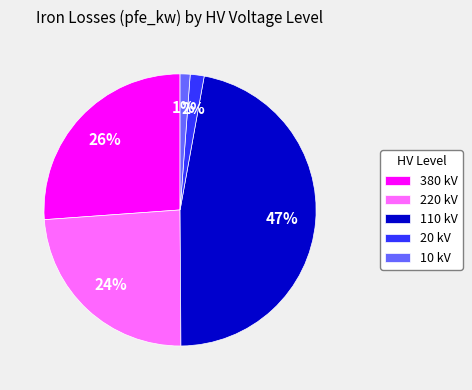

Is the sum of 20 kV and 10 kV greater than half?

No